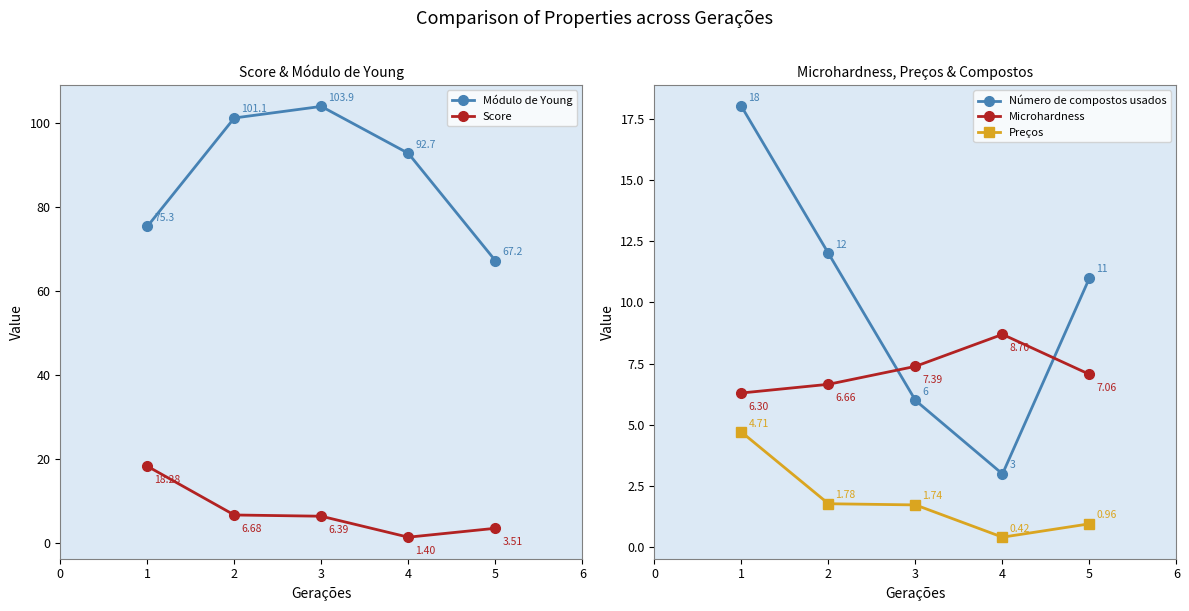

True or false: Microhardness has more than 0 interior local peaks.

True